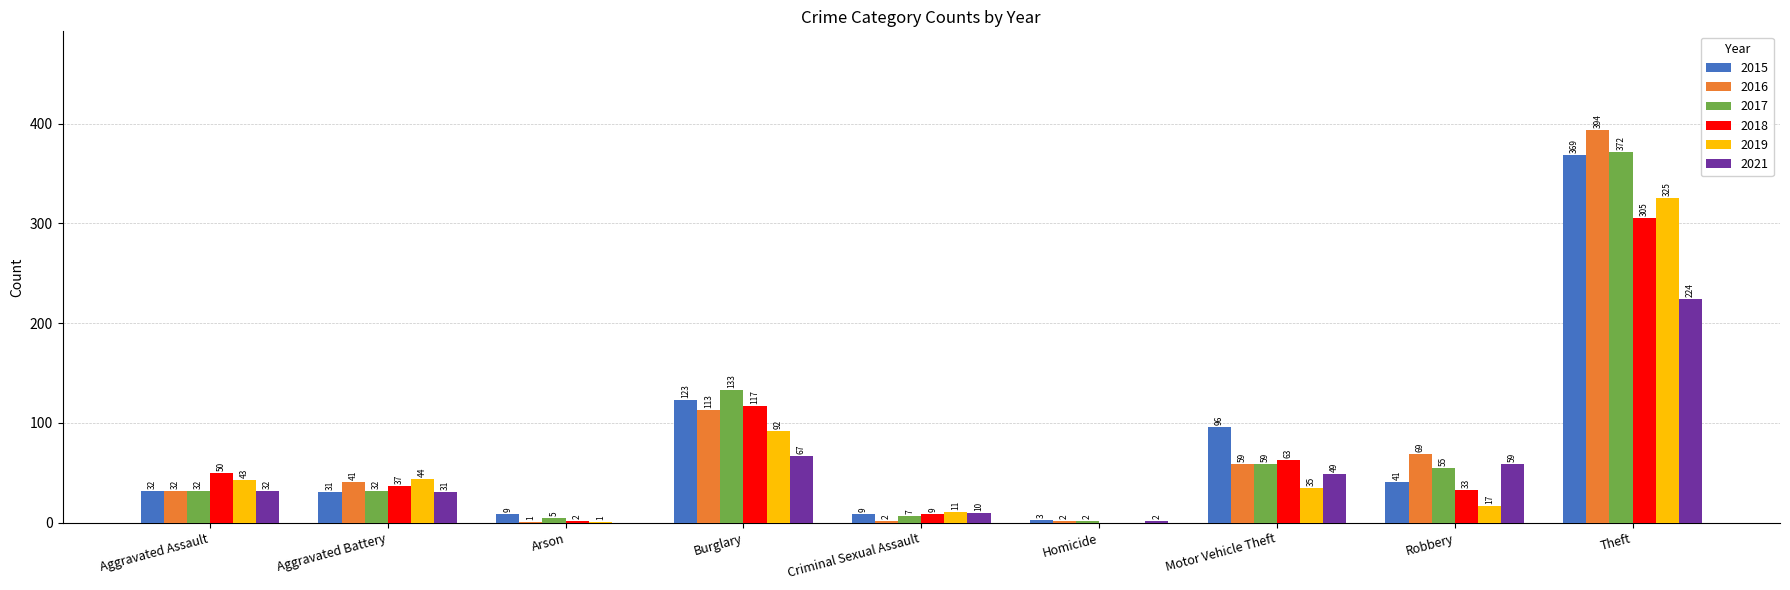

Reading left to right, what are all the values shown in this chart?

2015: Aggravated Assault=32	Aggravated Battery=31	Arson=9	Burglary=123	Criminal Sexual Assault=9	Homicide=3	Motor Vehicle Theft=96	Robbery=41	Theft=369
2016: Aggravated Assault=32	Aggravated Battery=41	Arson=1	Burglary=113	Criminal Sexual Assault=2	Homicide=2	Motor Vehicle Theft=59	Robbery=69	Theft=394
2017: Aggravated Assault=32	Aggravated Battery=32	Arson=5	Burglary=133	Criminal Sexual Assault=7	Homicide=2	Motor Vehicle Theft=59	Robbery=55	Theft=372
2018: Aggravated Assault=50	Aggravated Battery=37	Arson=2	Burglary=117	Criminal Sexual Assault=9	Homicide=0	Motor Vehicle Theft=63	Robbery=33	Theft=305
2019: Aggravated Assault=43	Aggravated Battery=44	Arson=1	Burglary=92	Criminal Sexual Assault=11	Homicide=0	Motor Vehicle Theft=35	Robbery=17	Theft=325
2021: Aggravated Assault=32	Aggravated Battery=31	Arson=0	Burglary=67	Criminal Sexual Assault=10	Homicide=2	Motor Vehicle Theft=49	Robbery=59	Theft=224